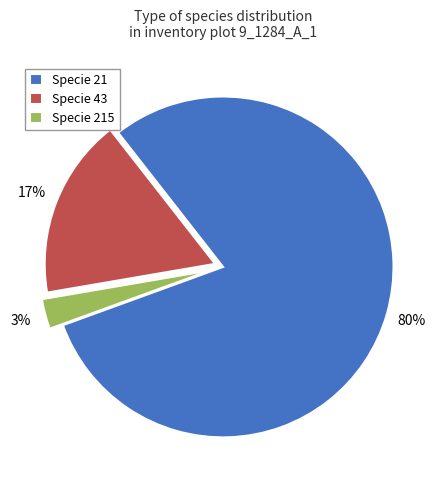

How many segments does this pie chart have?

3